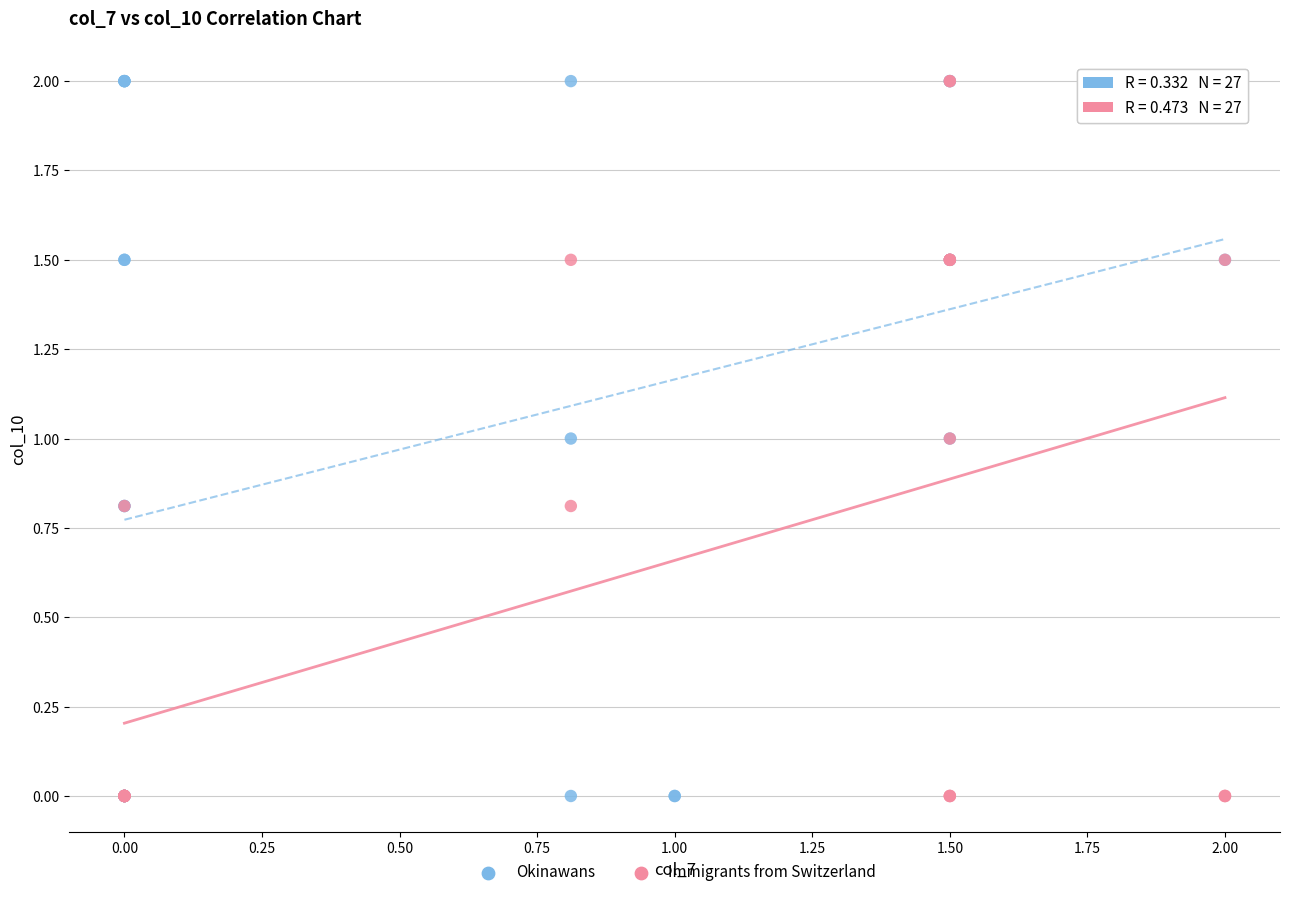

What are all the series names shown in the legend?

Okinawans, Immigrants from Switzerland